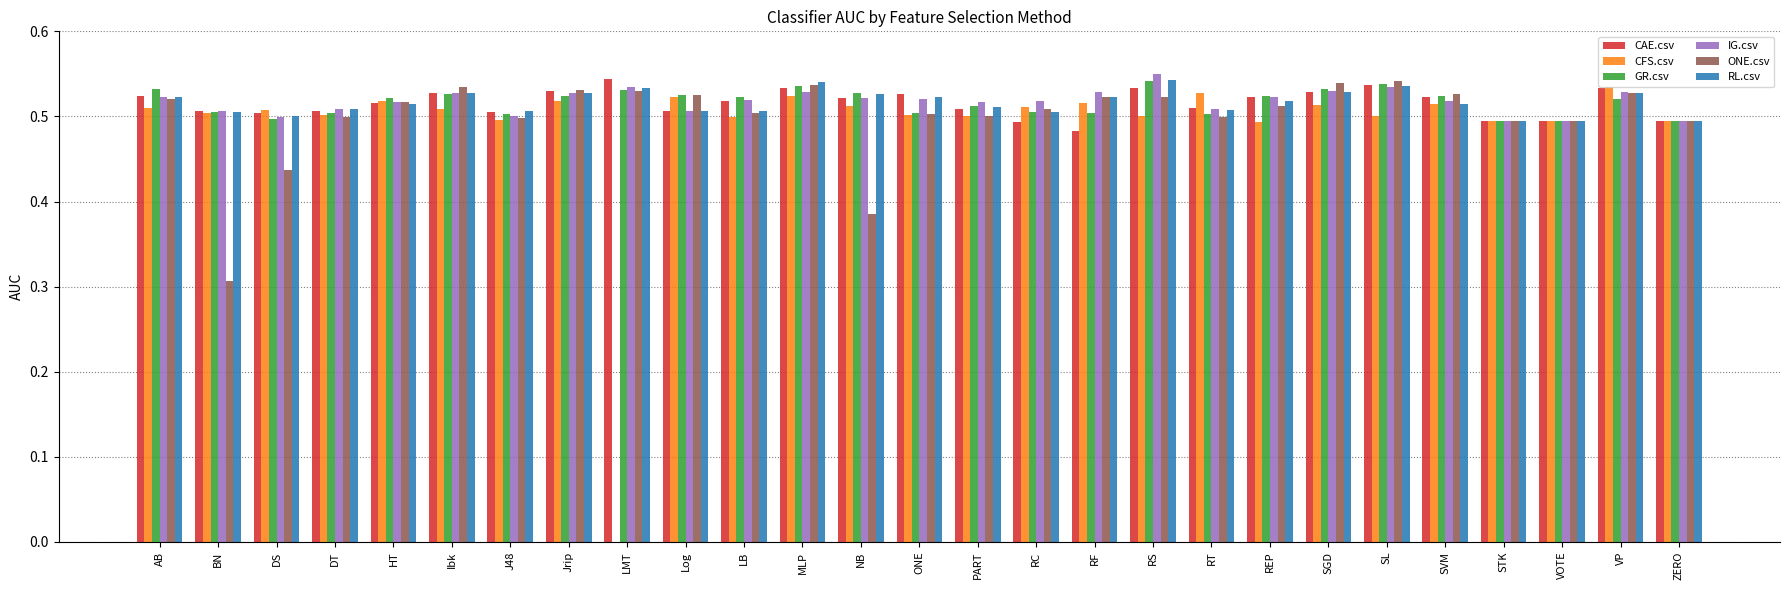

How many series are shown in this chart?

6